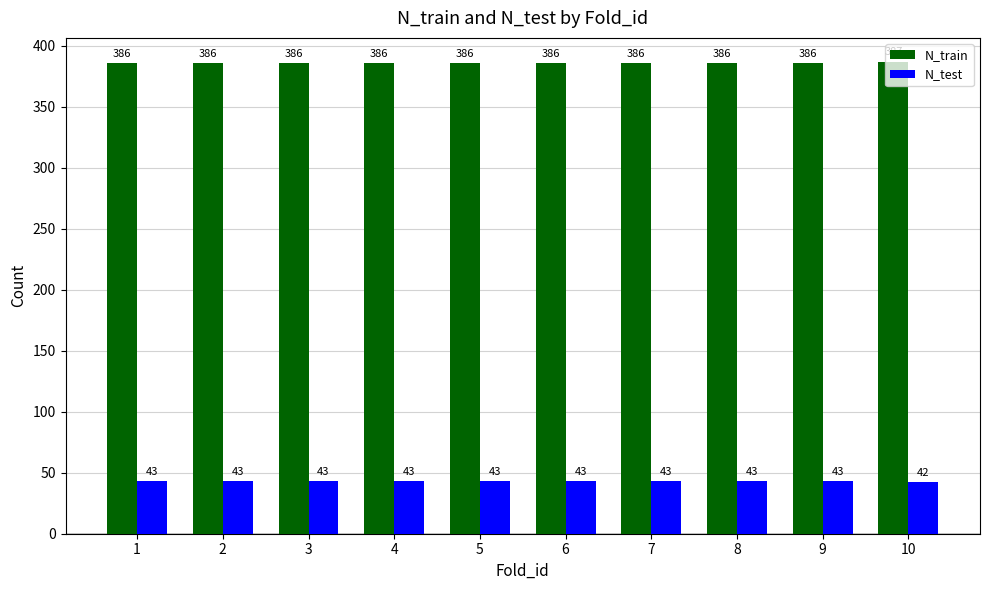

What is the difference between the highest and lowest values at 10?

345